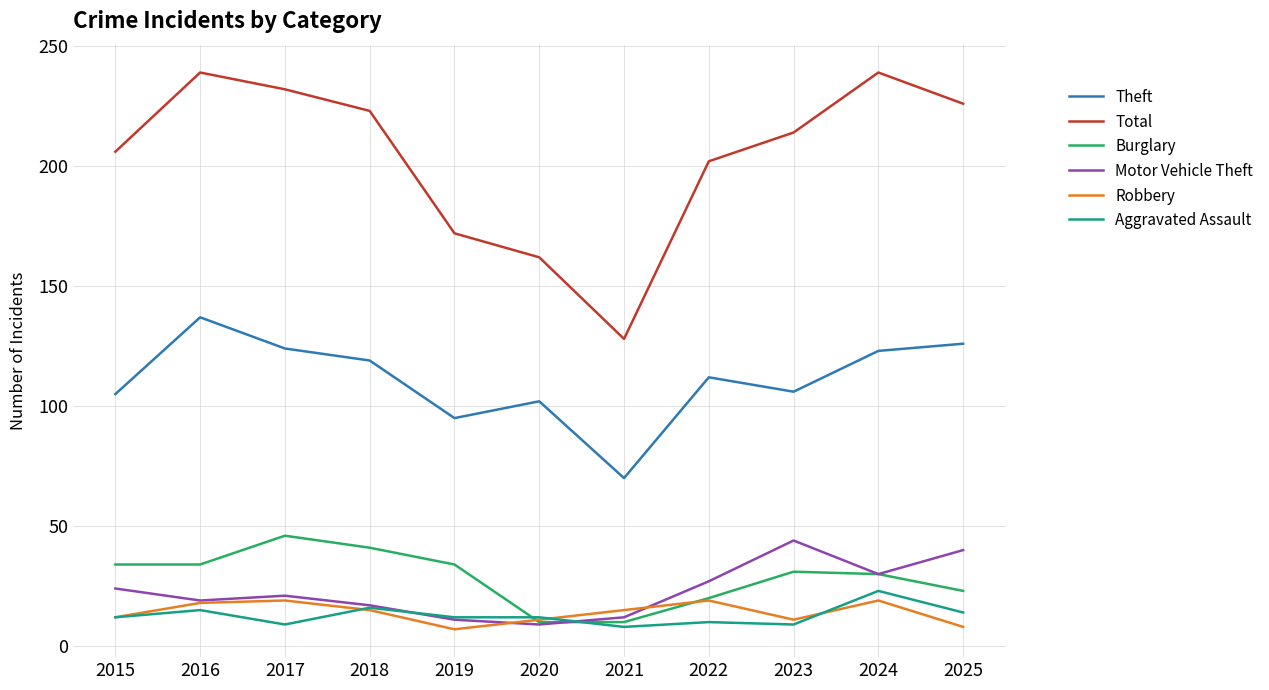

What is the maximum value shown in the chart?

239